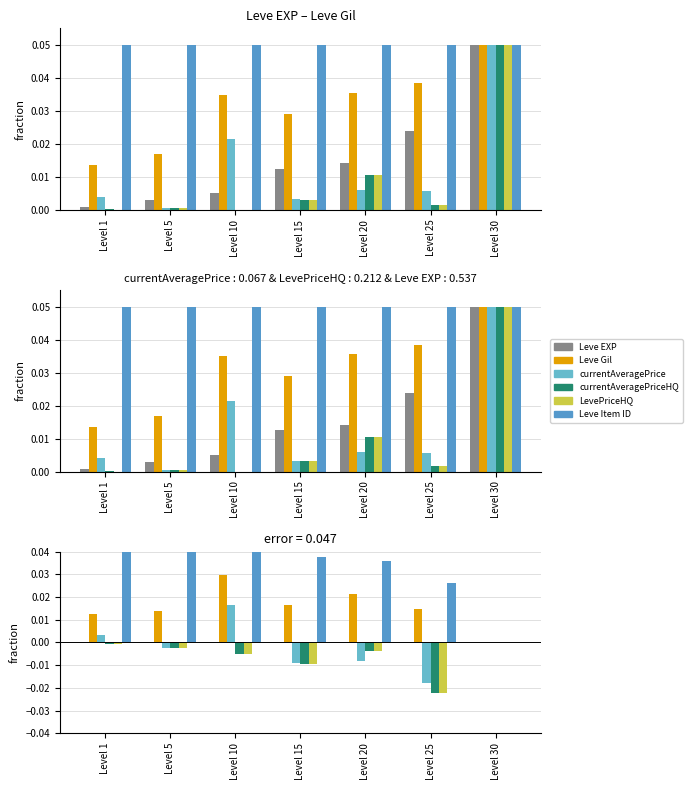

Between Level 1 and Level 25, which series saw the biggest shift?

Leve Item ID